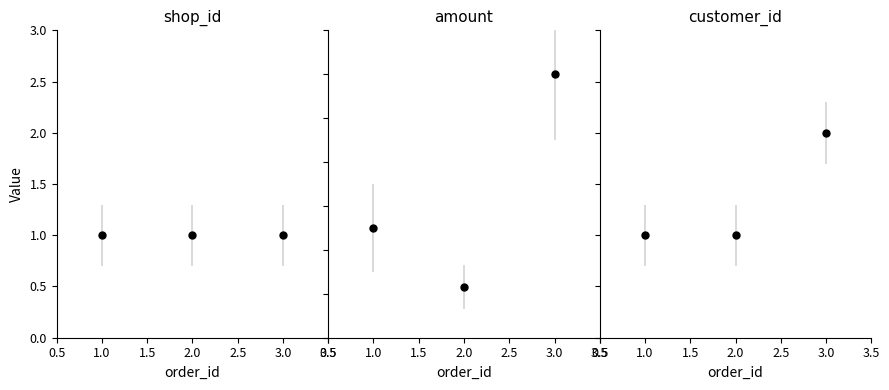

Between 1 and 2, which series saw the biggest shift?

amount